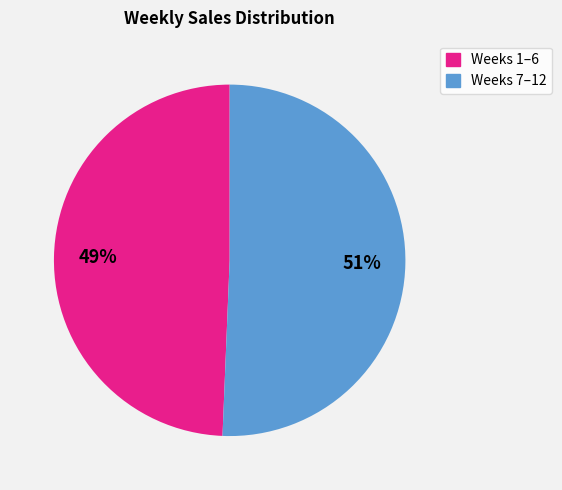

How many segments does this pie chart have?

2